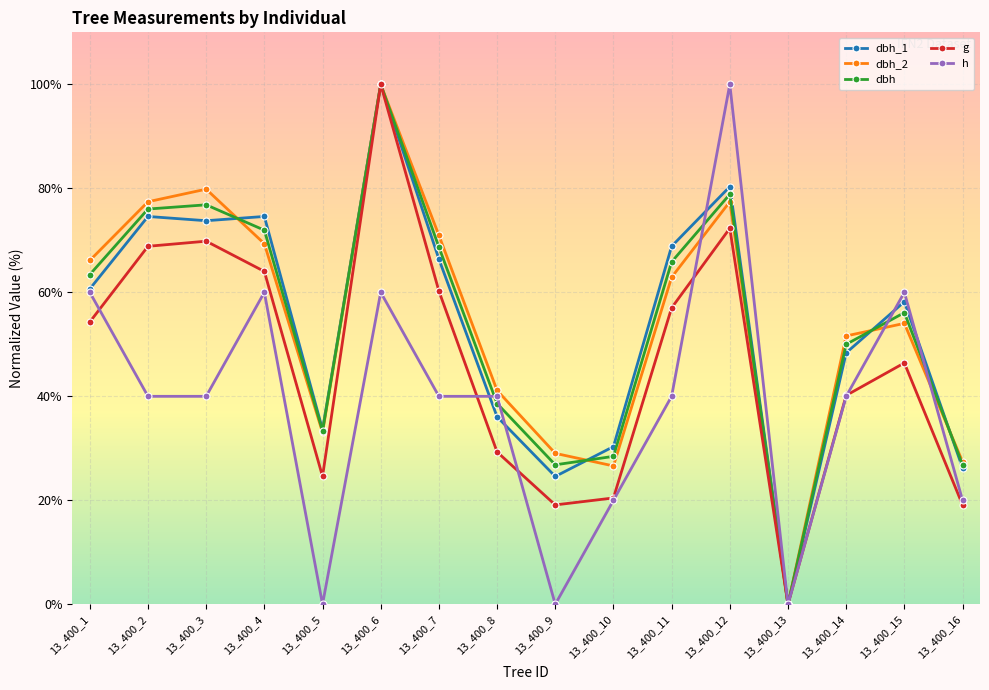

True or false: dbh has a value of 33.3 at 13_400_5.

True